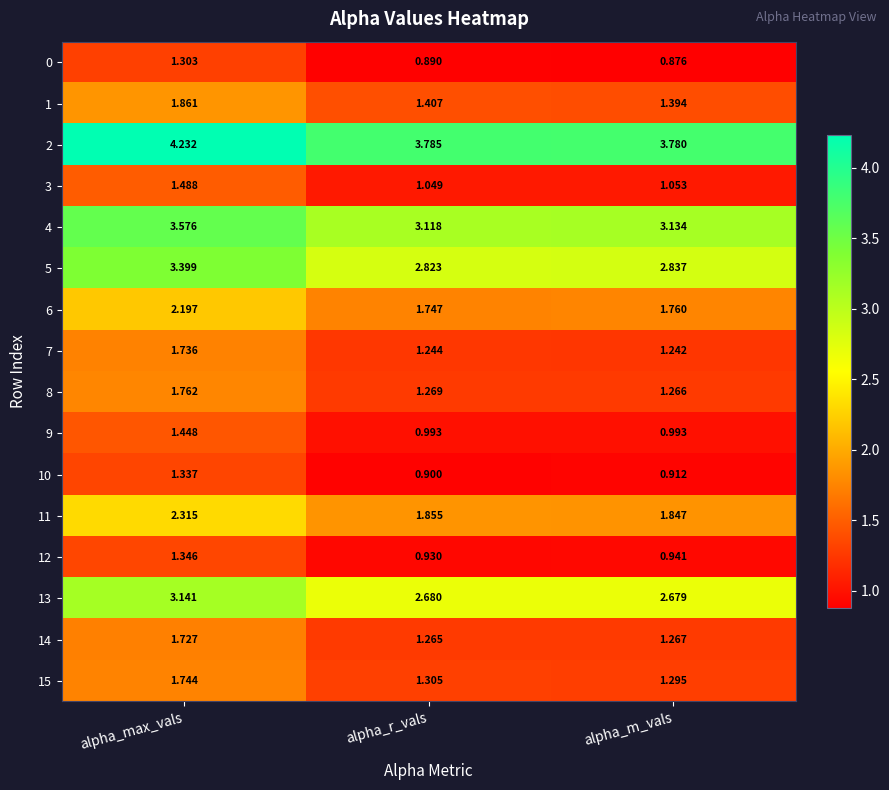

At how many categories does at least one series exceed 1?

3